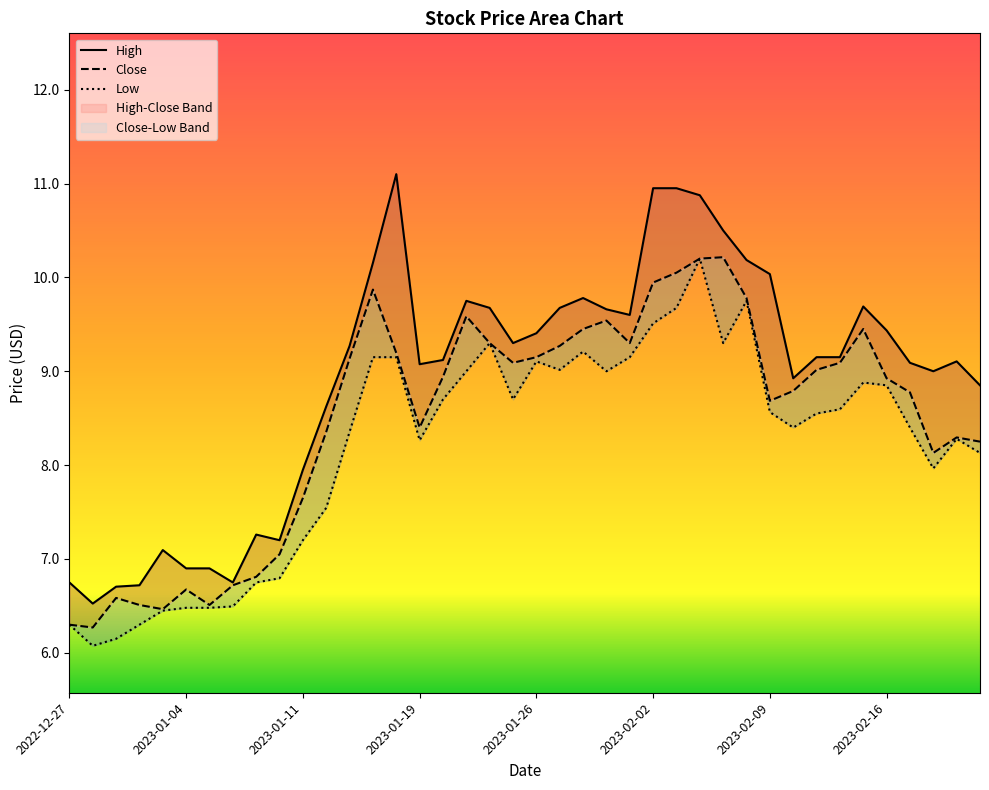

What are all the series names shown in the legend?

Close, High, Low